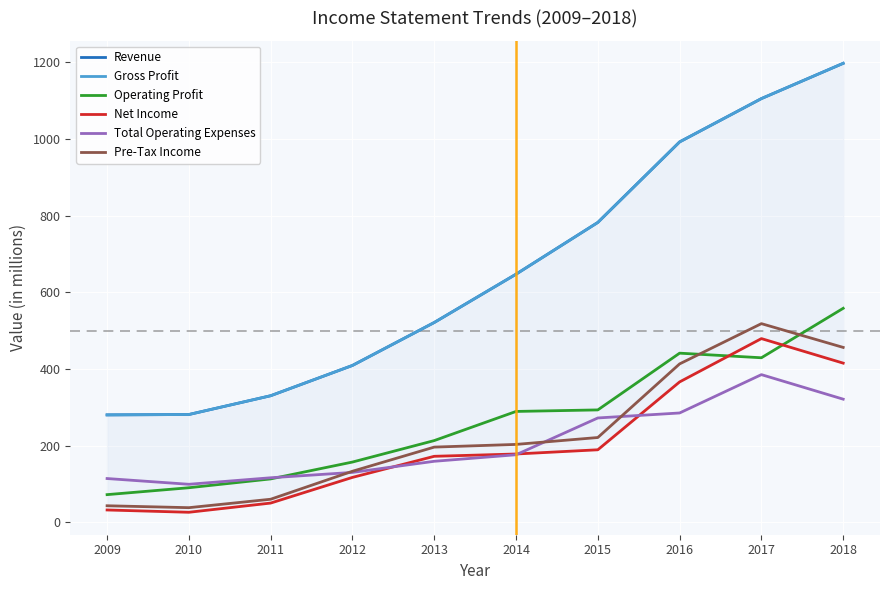

At 2010, list the series in order from smallest to largest.

Net Income, Pre-Tax Income, Operating Profit, Total Operating Expenses, Revenue, Gross Profit